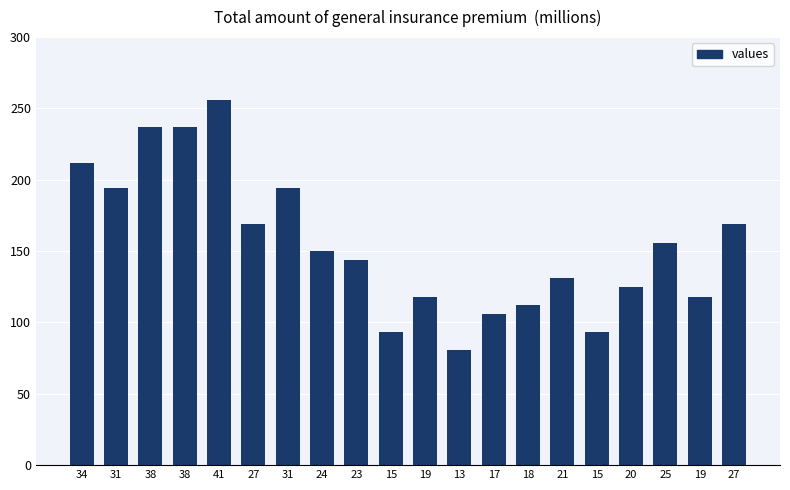

At which label does the data first exceed 150?

34